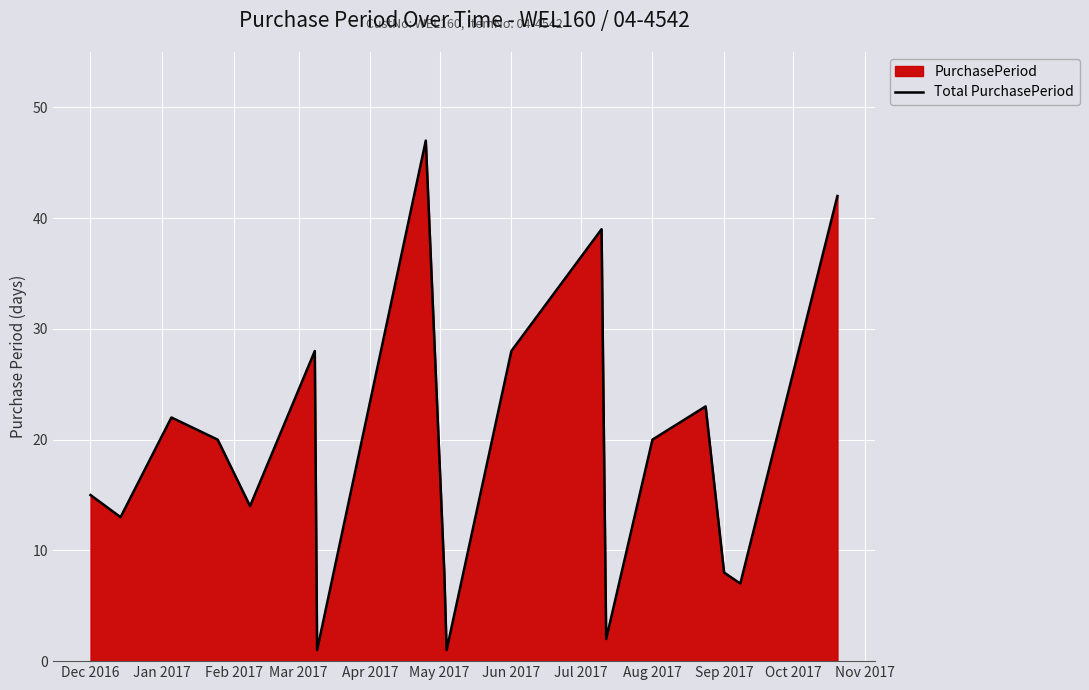

What is the maximum value shown in the chart?

47